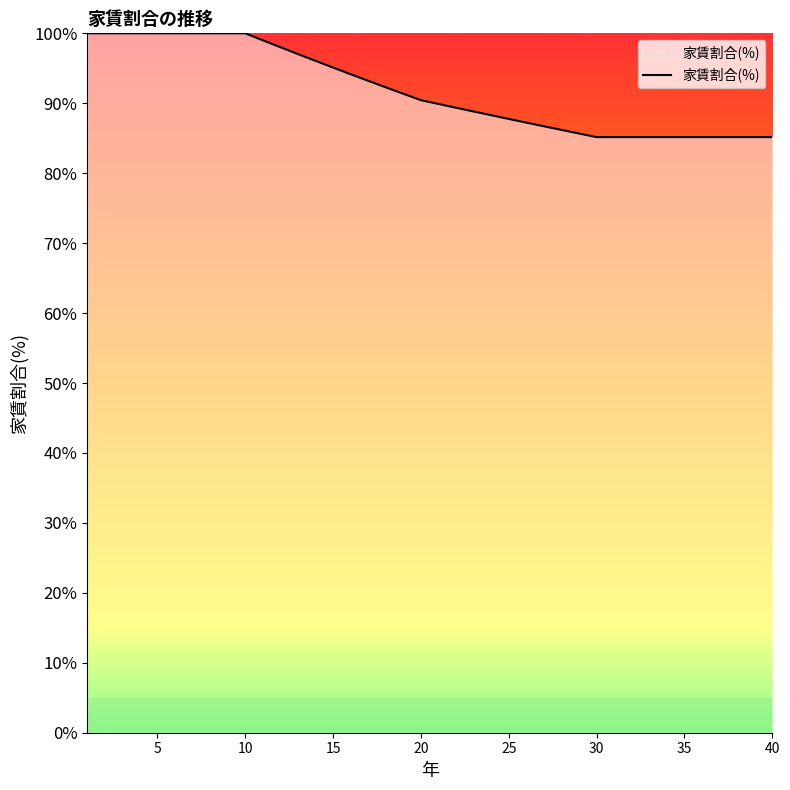

What is the difference between the maximum and minimum values?

14.8